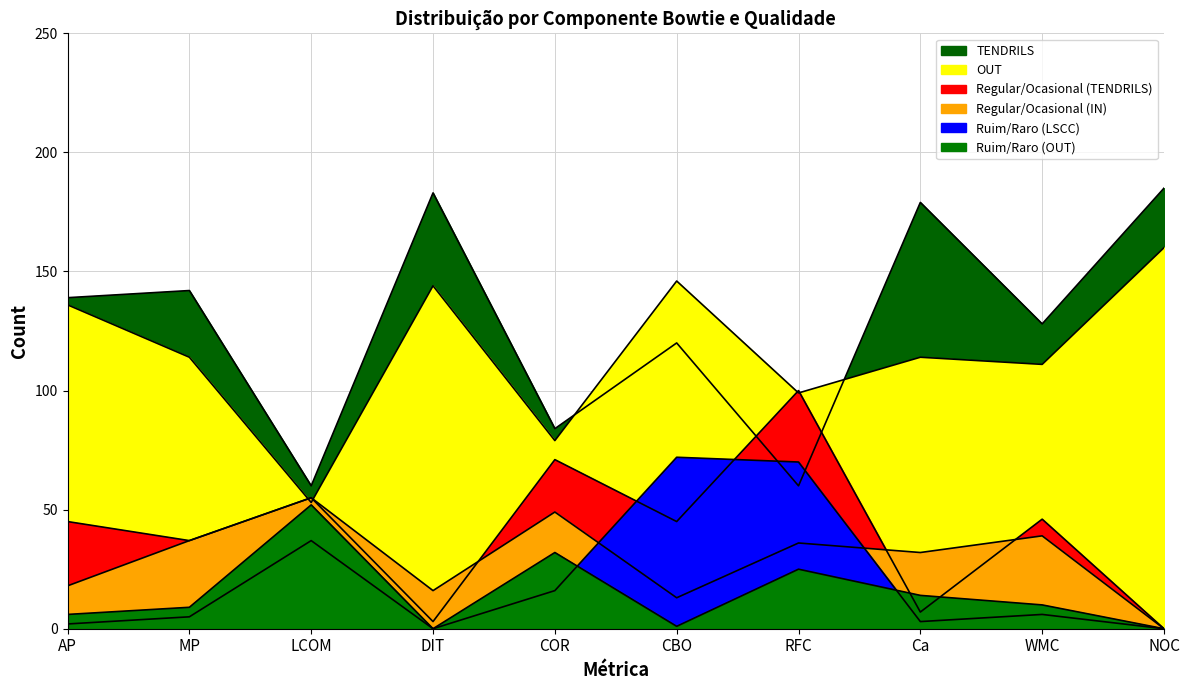

What is the value of the Ruim/Raro (OUT) point at the 6th from the left?

1